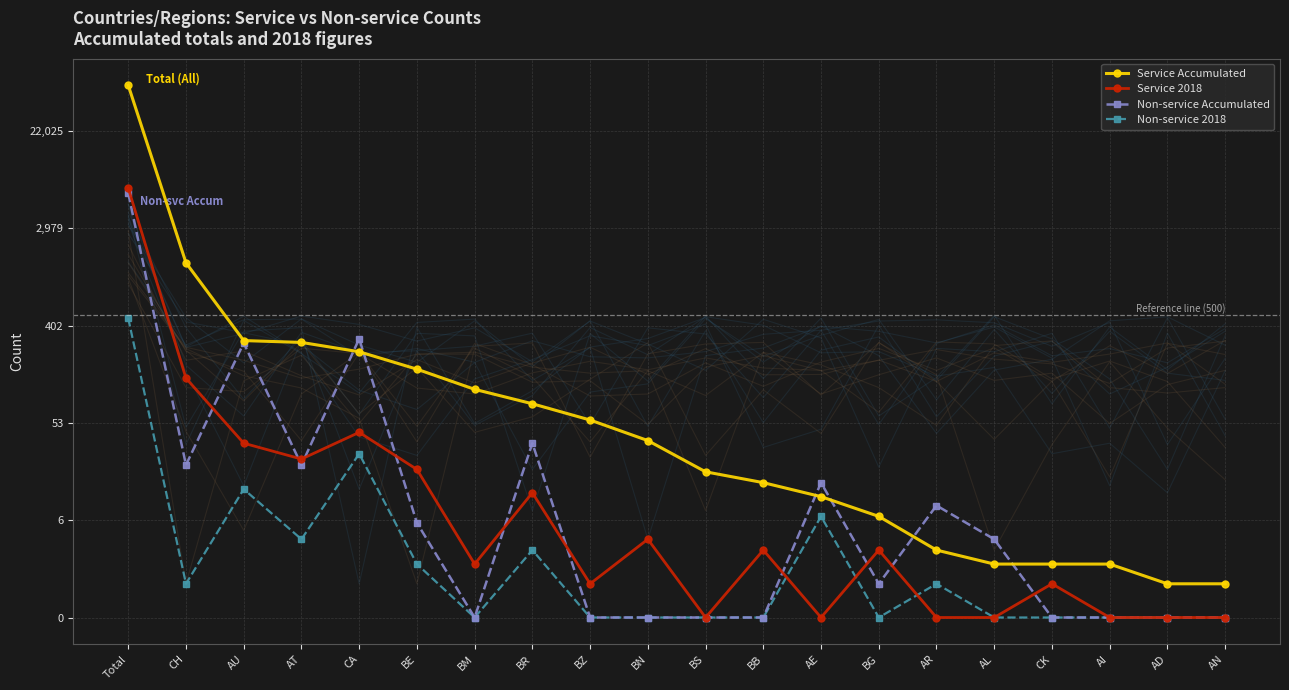

What are all the series names shown in the legend?

Service Accumulated, Service 2018, Non-service Accumulated, Non-service 2018